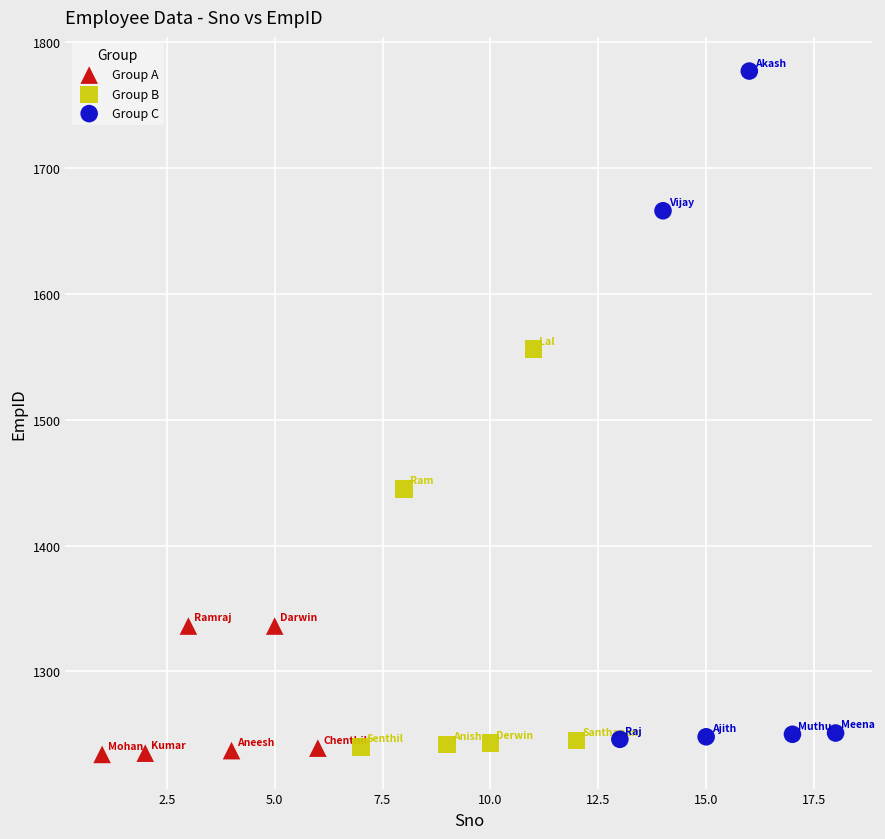

Which series reaches the maximum Y coordinate?

Group C